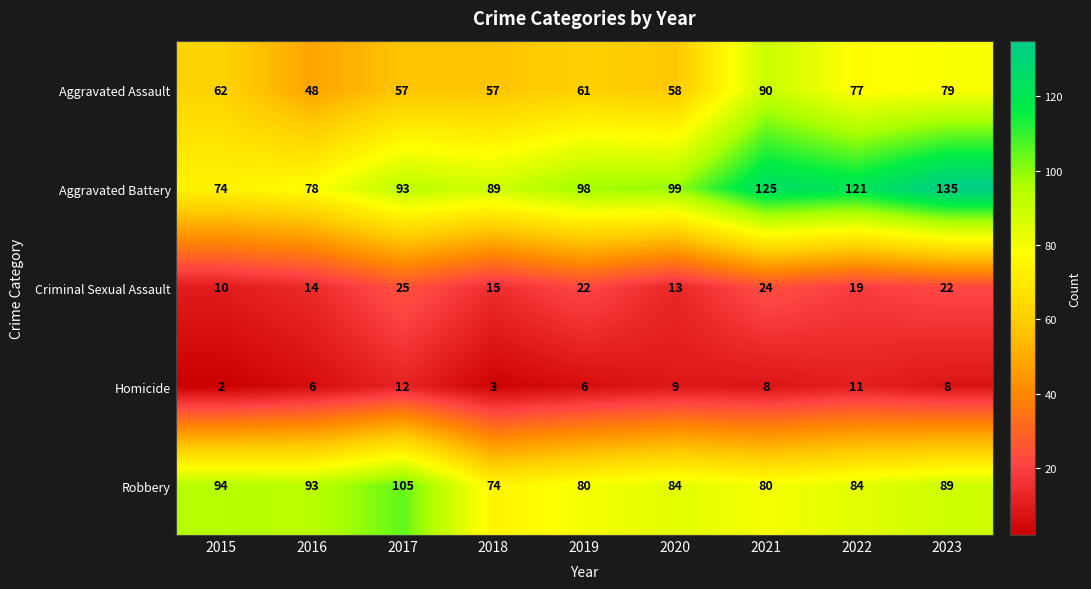

What is the total value across all series at 2016?

239